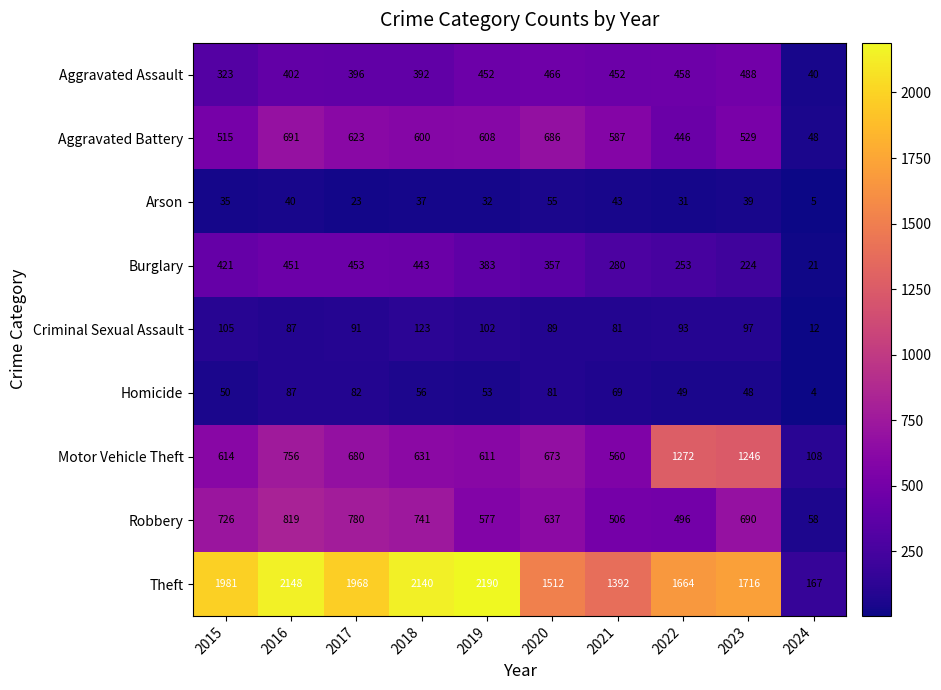

List the series in order of their peak value, highest first.

Theft, Motor Vehicle Theft, Robbery, Aggravated Battery, Aggravated Assault, Burglary, Criminal Sexual Assault, Homicide, Arson